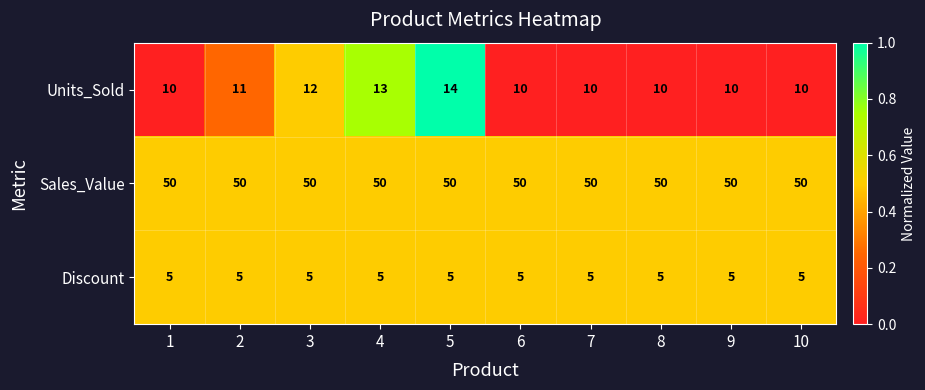

The value of Discount at 3 is 3. True or false?

False